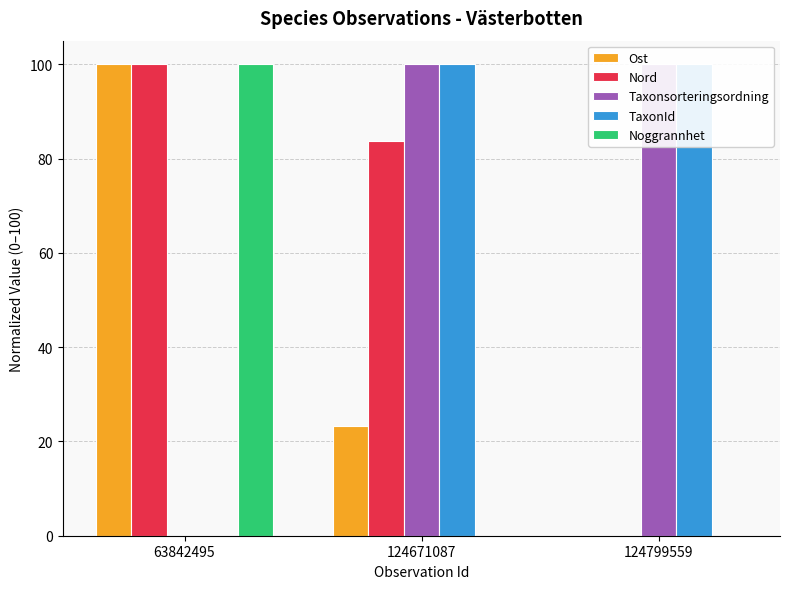

What is the total value across all series at 124799559?

200.0